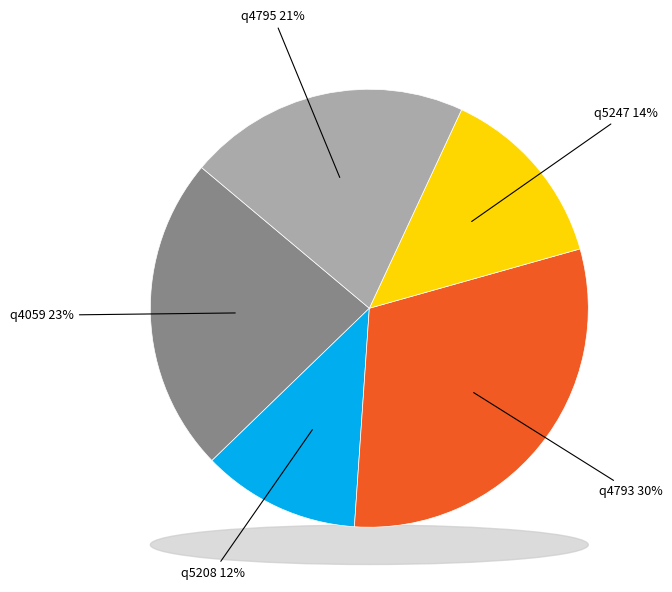

What portion of the pie excludes q5208?

88.3%